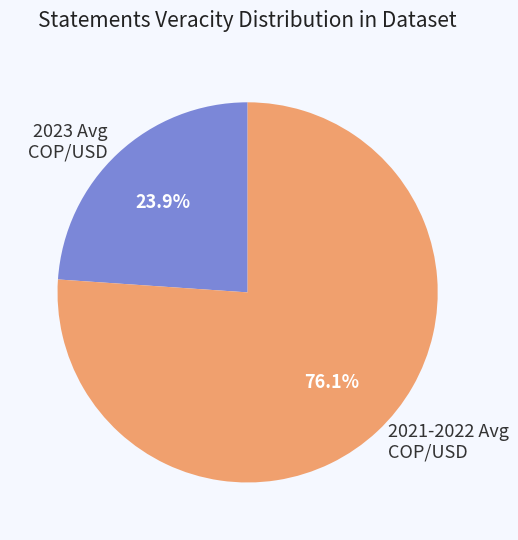

What percentage is NOT represented by 2023 Avg COP/USD?

76.1%